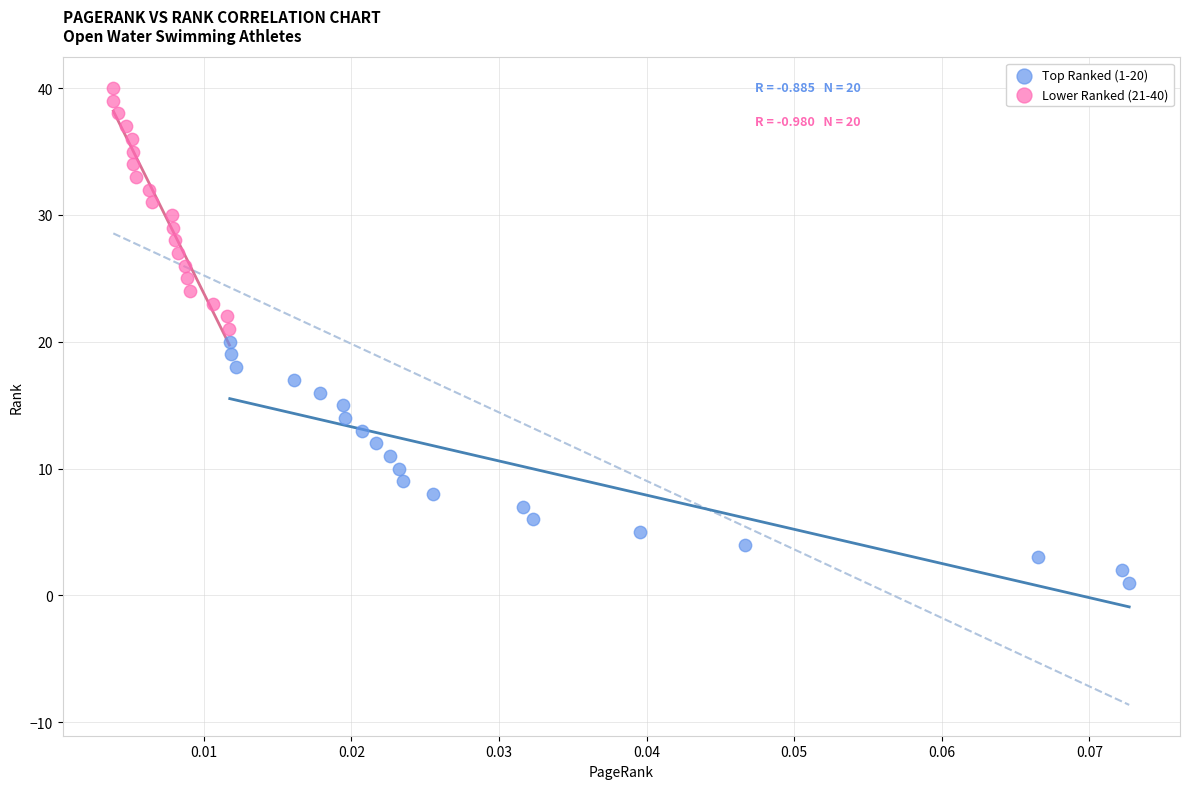

Which series contains the highest Y value?

Lower Ranked (21-40)